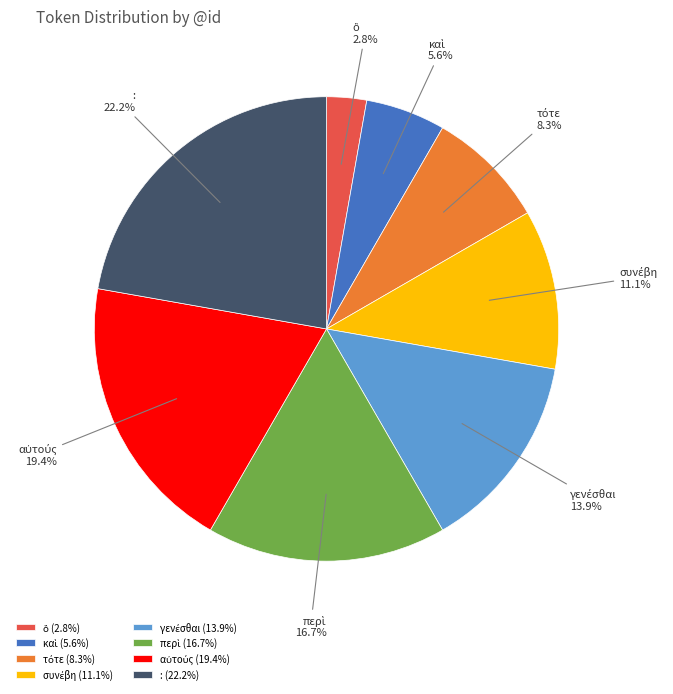

Is there a majority slice in this chart?

No